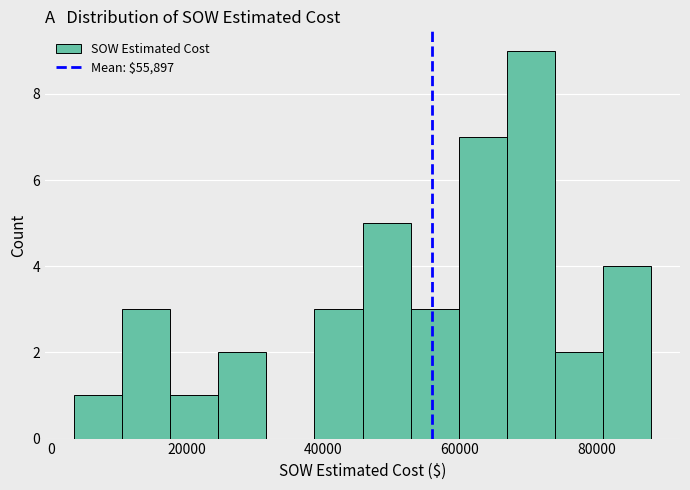

Read against the x-axis, roughly where is the centre of the tallest bar?

70000